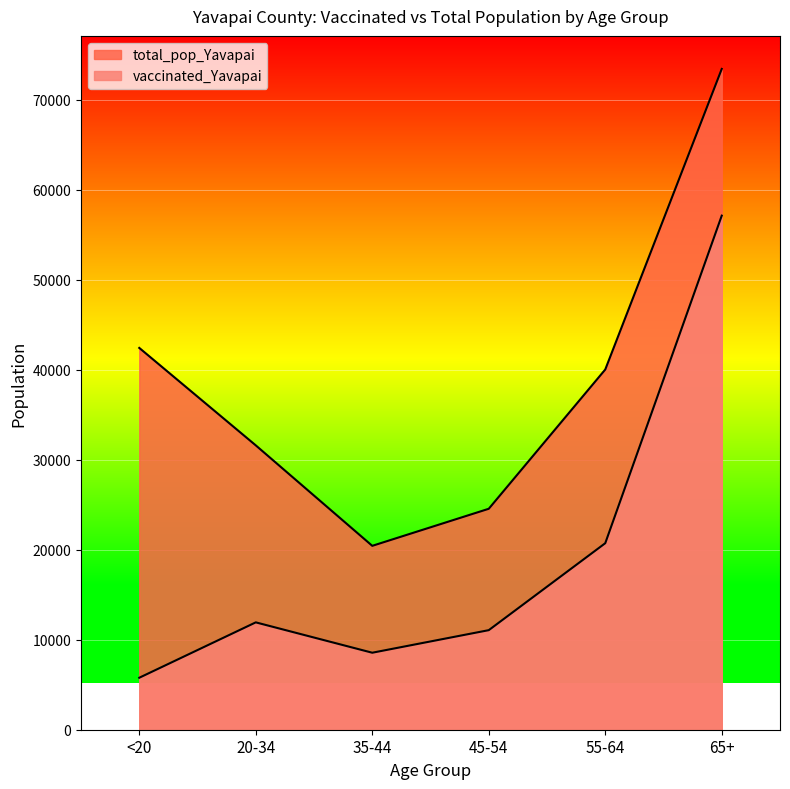

Reading right to left, extract all data points from this chart.

vaccinated_Yavapai: 57104	20719	11060	8553	11926	5774
total_pop_Yavapai: 73402	40014	24544	20427	31587	42412